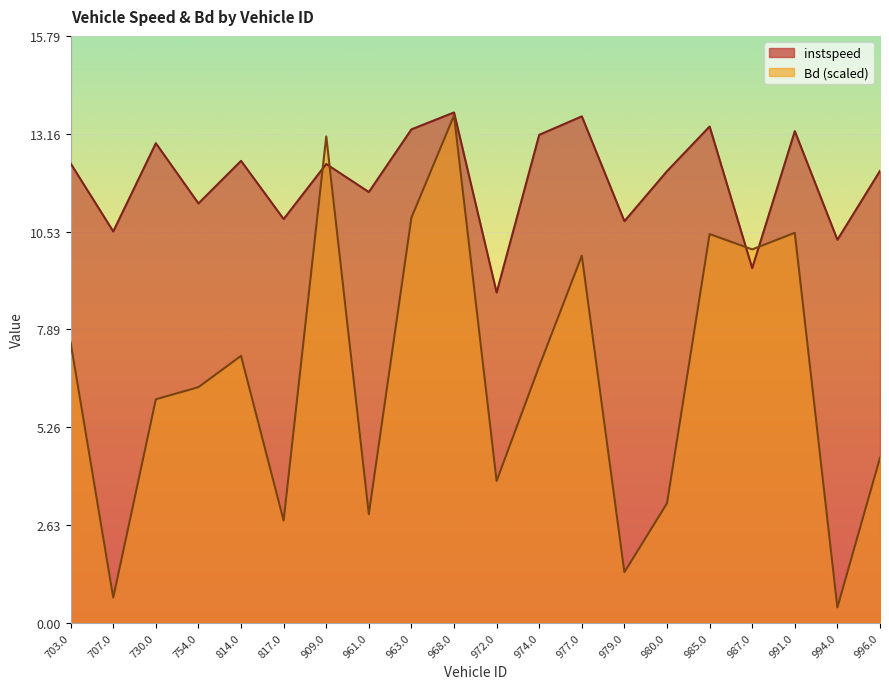

How many series are shown in this chart?

2